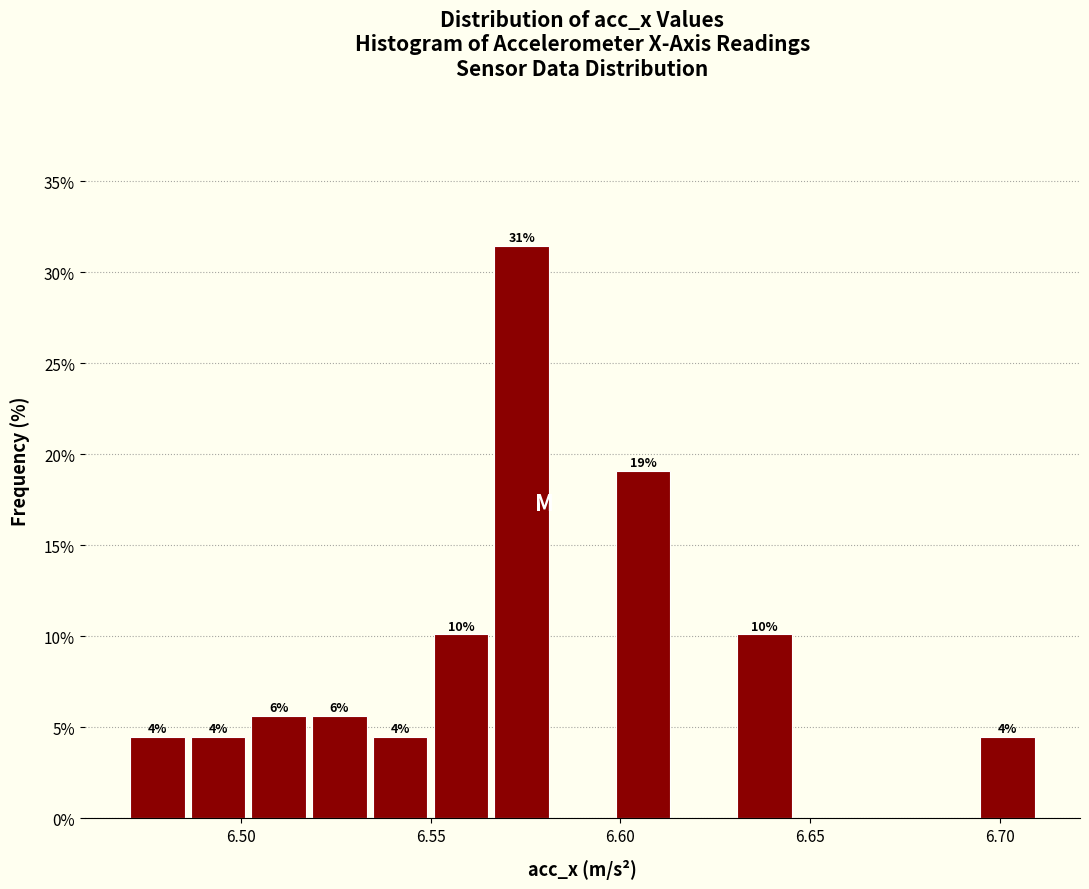

Around what value on the x-axis is the tallest bar? Give the approximate position of its centre, as read against the axis.

6.575